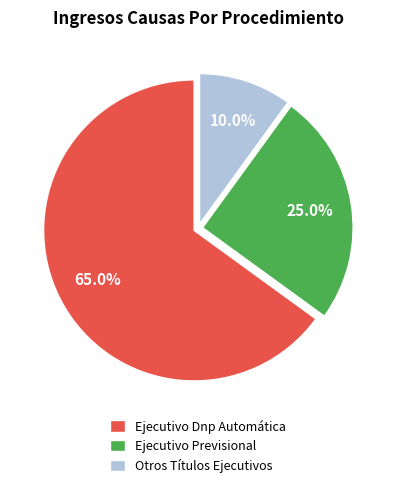

True or false: Otros Títulos Ejecutivos accounts for 10% of the total.

True